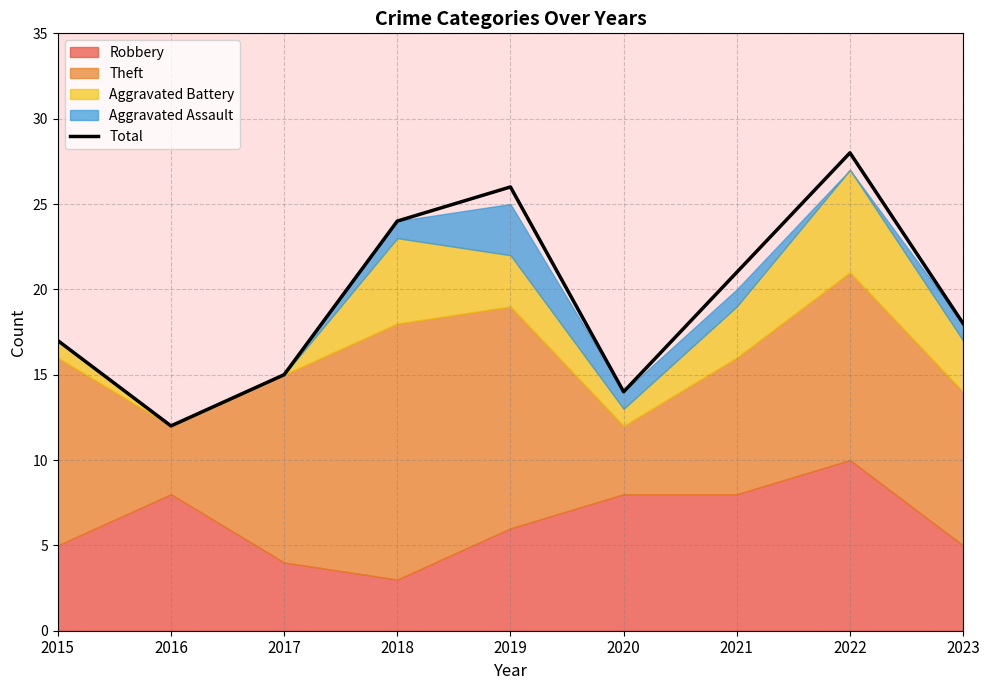

What is the difference between the maximum and second lowest values?

14